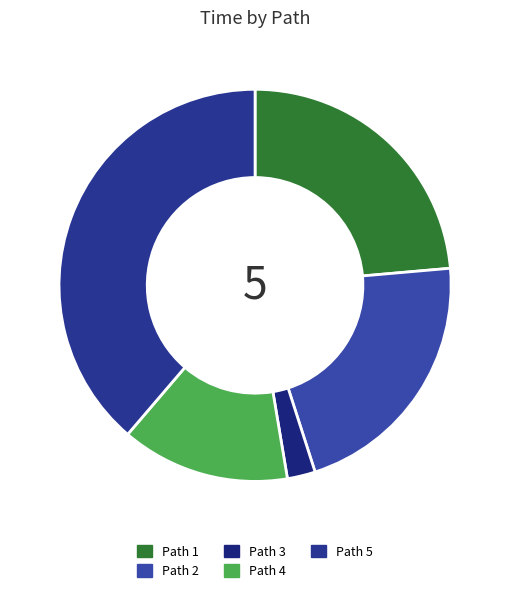

Is the sum of Path 5 and Path 1 greater than half?

Yes